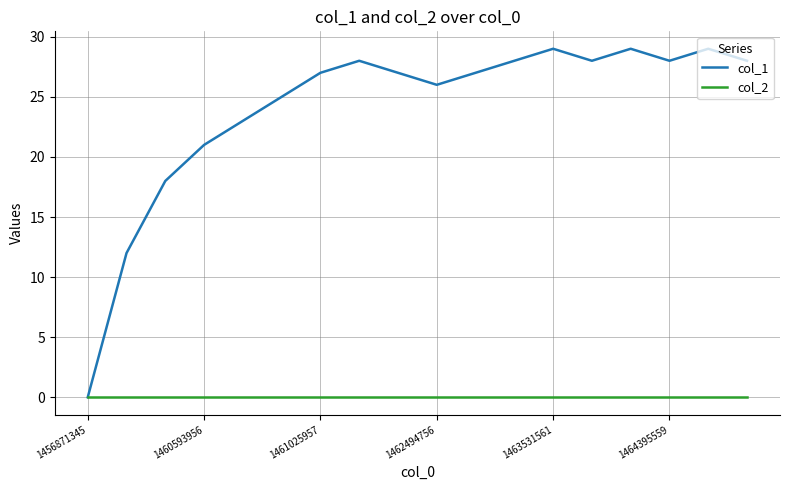

Rank the series by their maximum value, from highest to lowest.

col_1, col_2